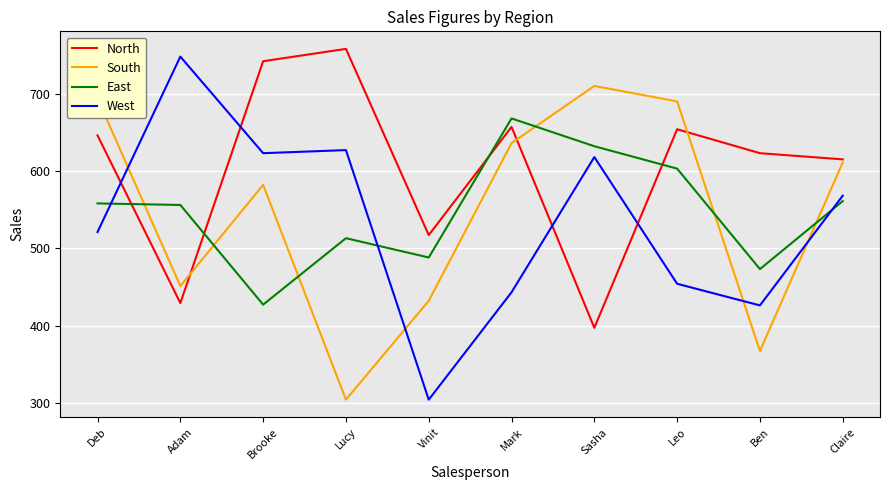

Which category has the lowest value in the South series?

Lucy